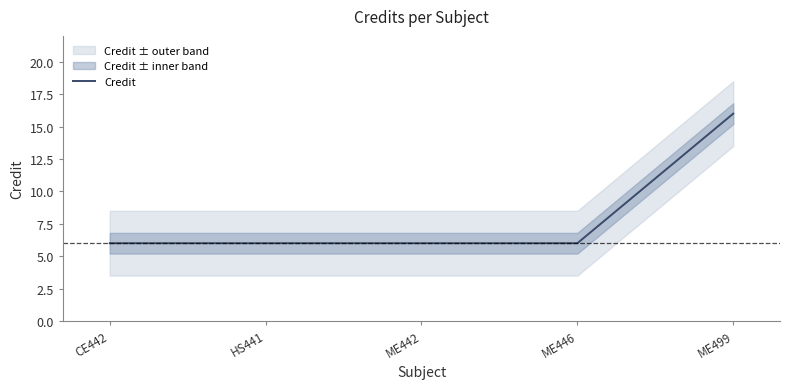

Rank the categories by value from highest to lowest.

ME499, CE442, HS441, ME442, ME446